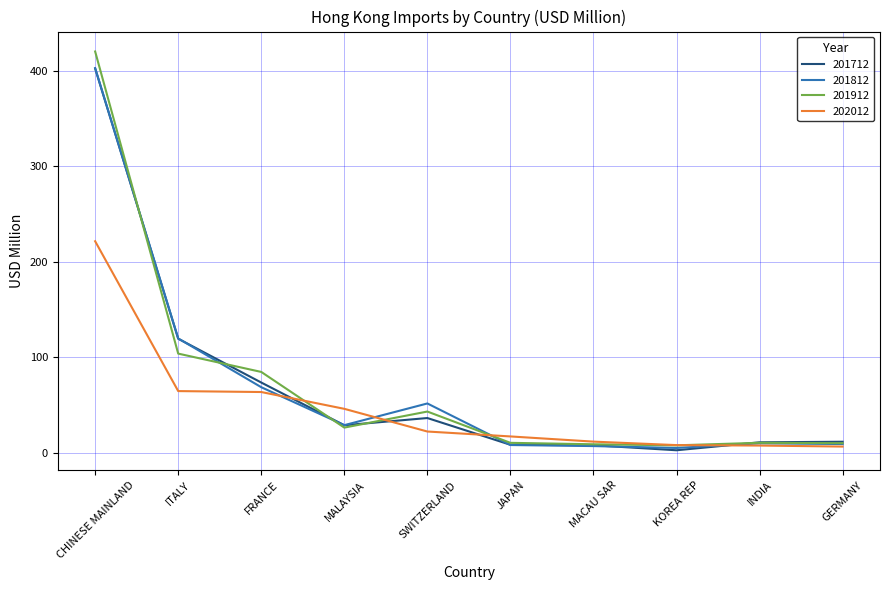

Where is the first local maximum for 201912?

SWITZERLAND